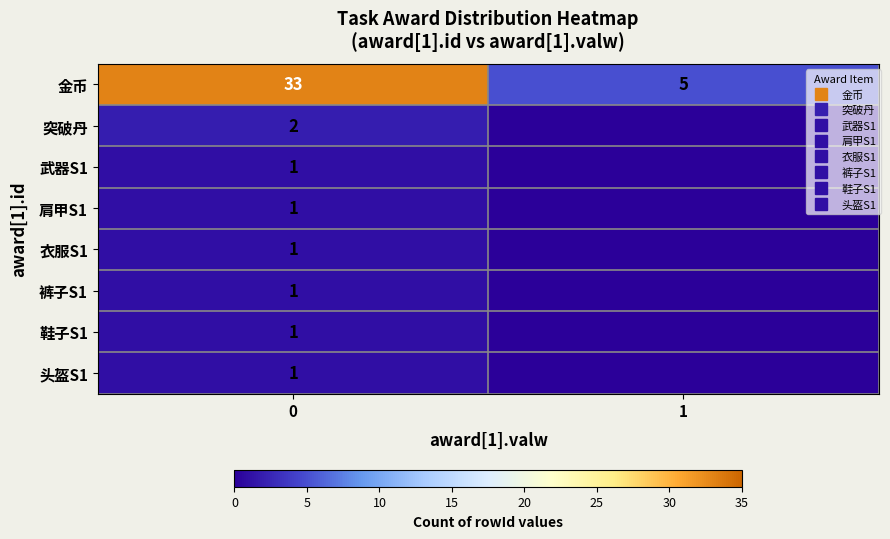

True or false: 金币 has a value of 33 at 0.

True